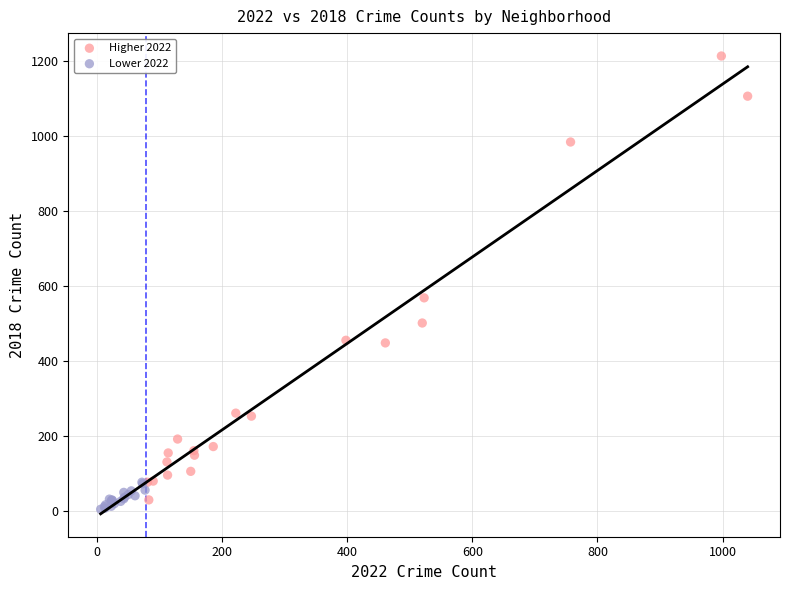

Which series has the largest Y range (max minus min)?

Higher 2022